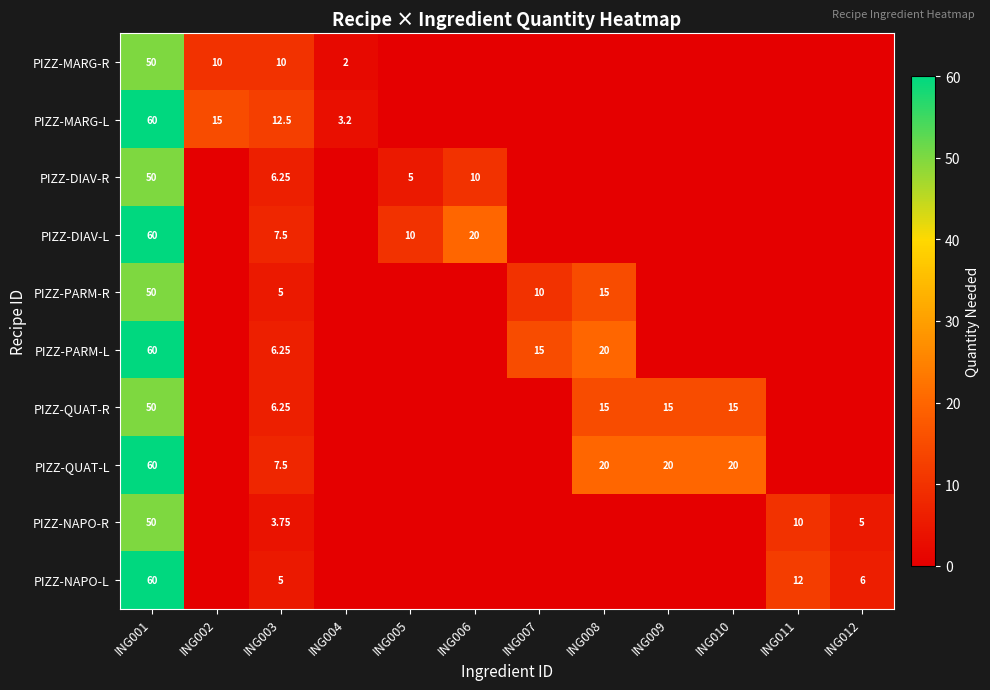

The PIZZ-QUAT-L series shows 7.5 at ING003. True or false?

True